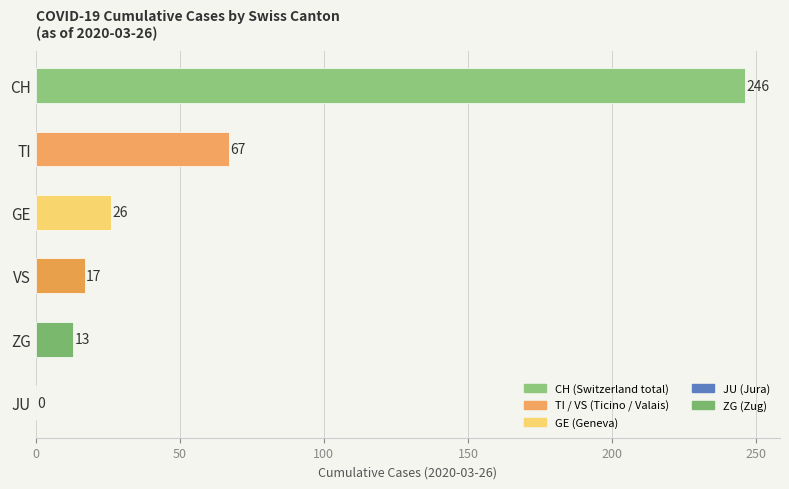

What is the greatest value displayed?

246